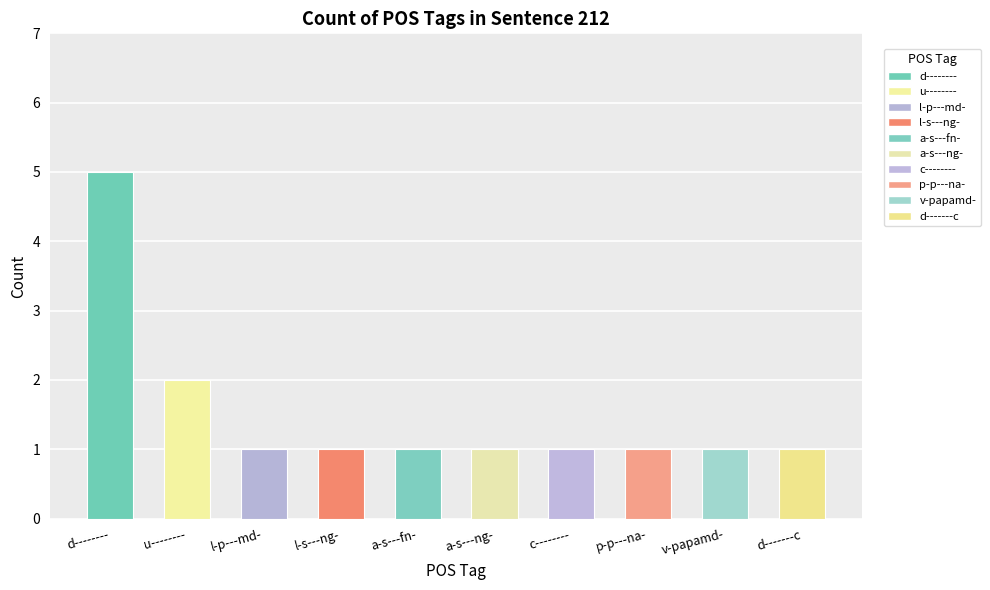

The value at c-------- is 1. True or false?

False